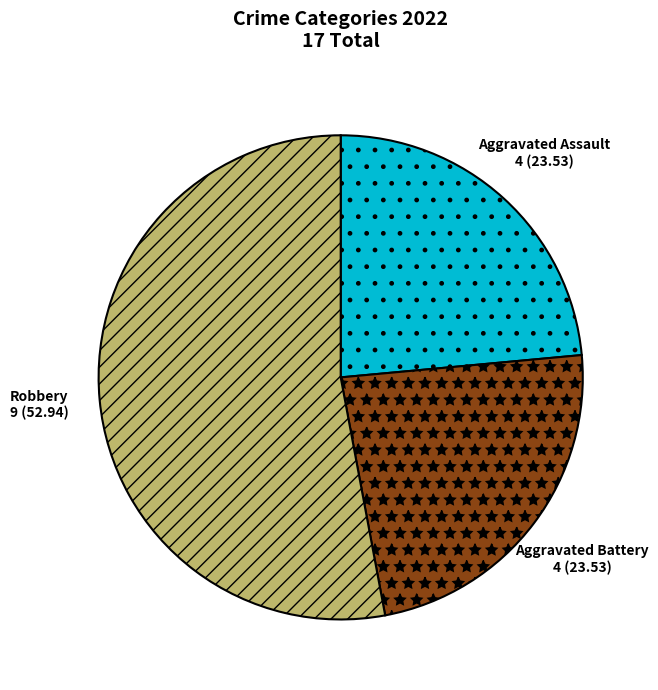

True or false: Aggravated Battery accounts for 24% of the total.

True